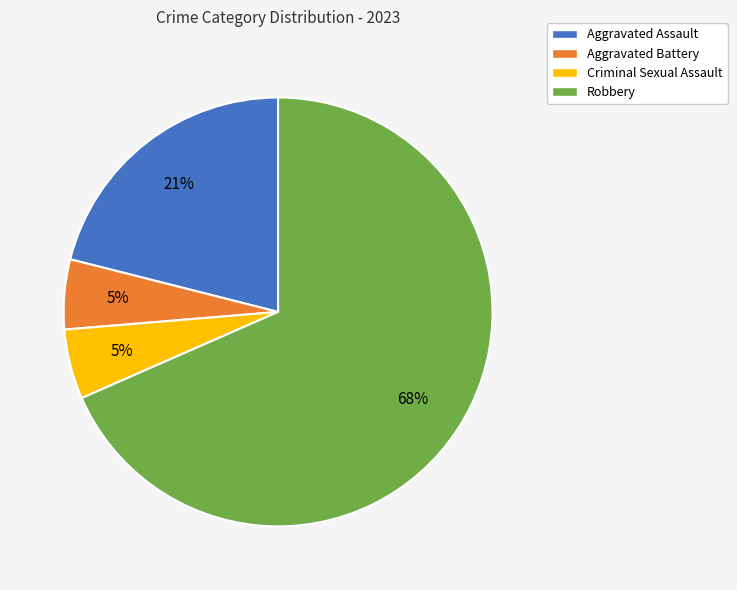

Between Robbery and Aggravated Battery, which is larger?

Robbery